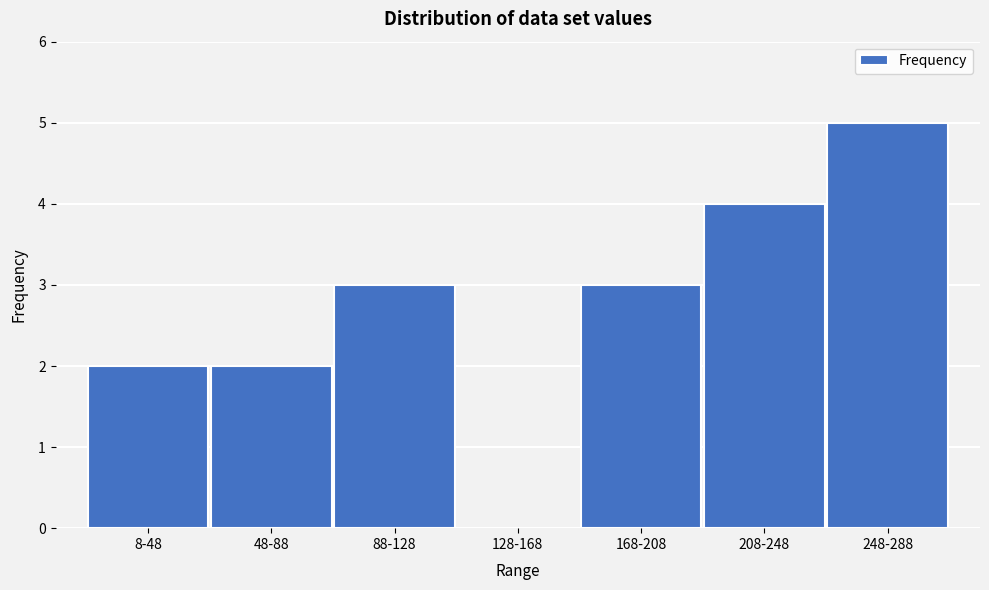

Reading right to left, extract all data points from this chart.

248-288=5	208-248=4	168-208=3	128-168=0	88-128=3	48-88=2	8-48=2